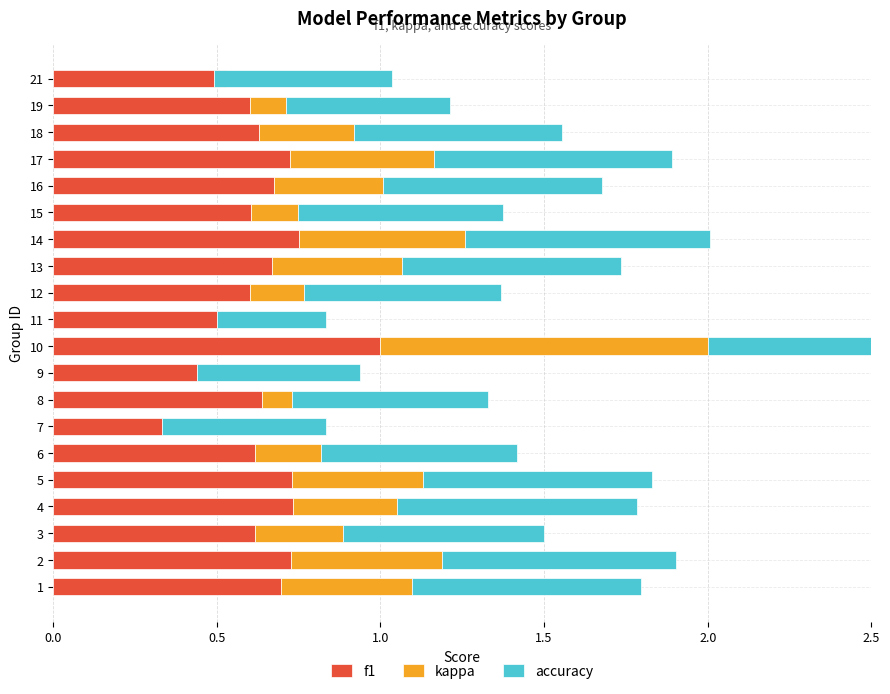

How many bars are there in each group?

3